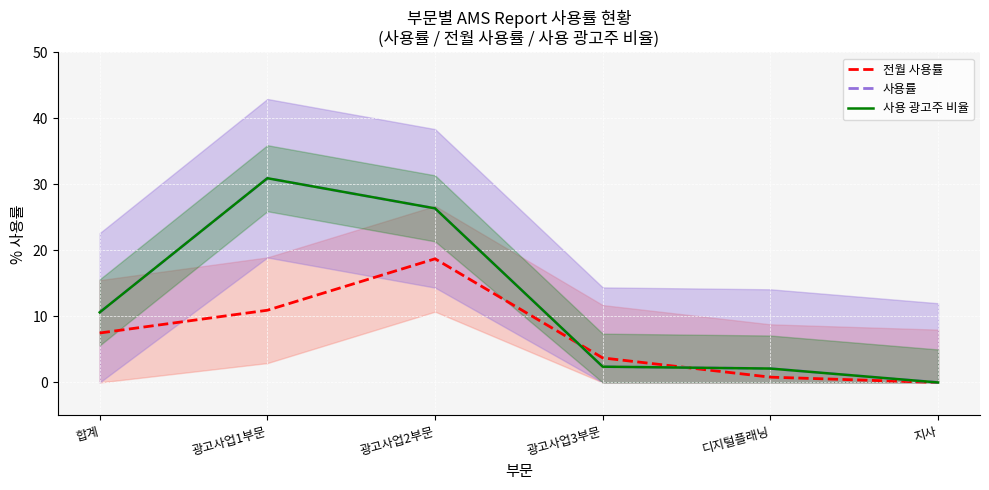

What is the label of the 3rd point from the right?

광고사업3부문